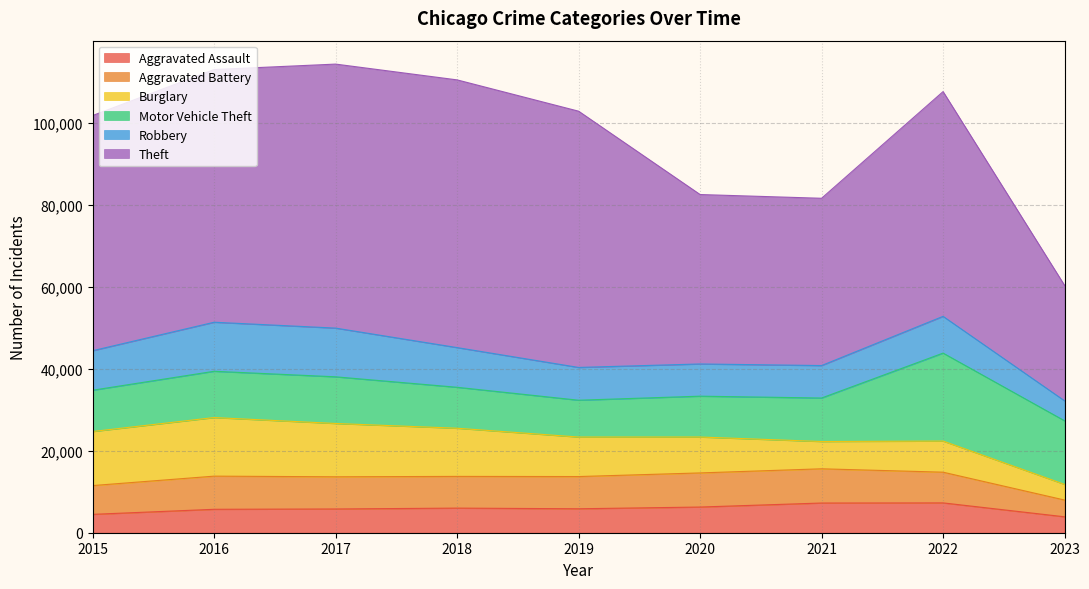

Does the chart display data point markers on the line(s)?

No